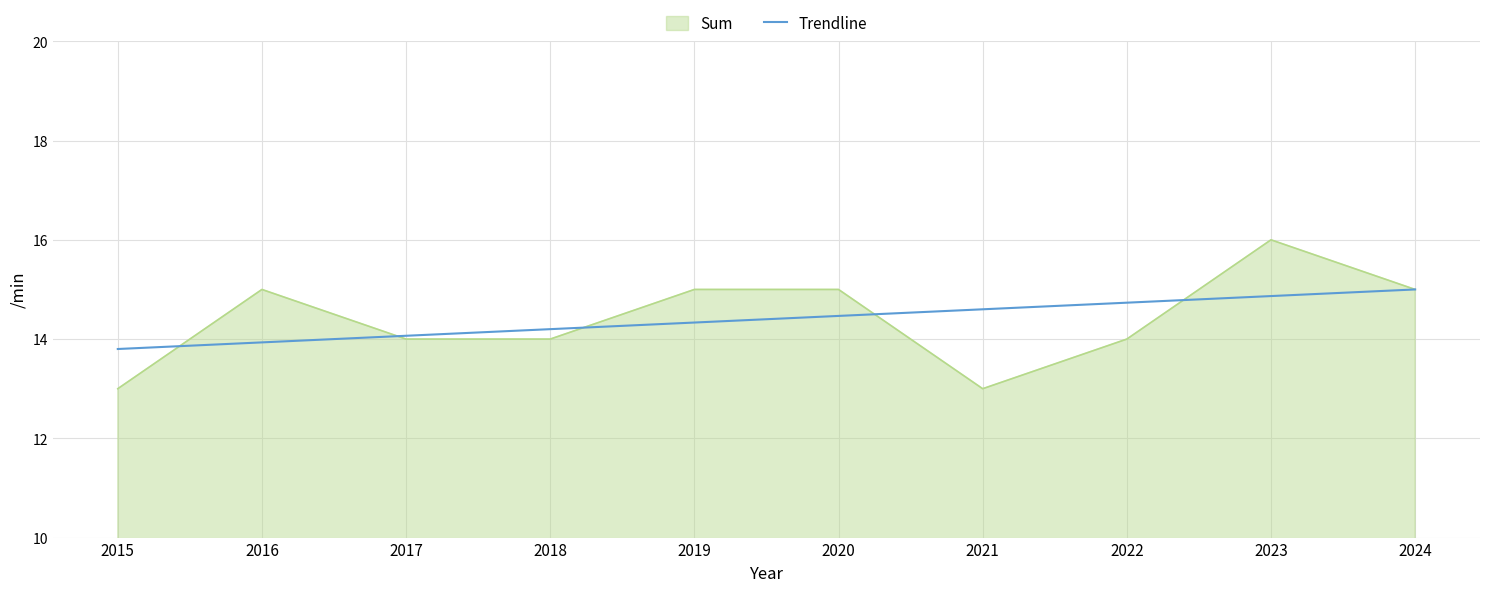

True or false: Sum has a value of 4.1 at 2017.

False